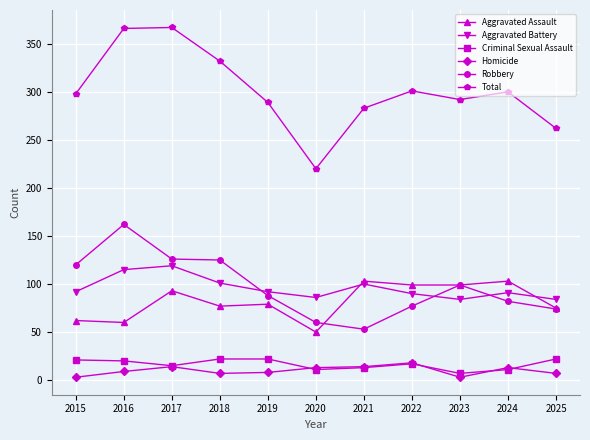

True or false: Robbery and Criminal Sexual Assault cross at least once.

False